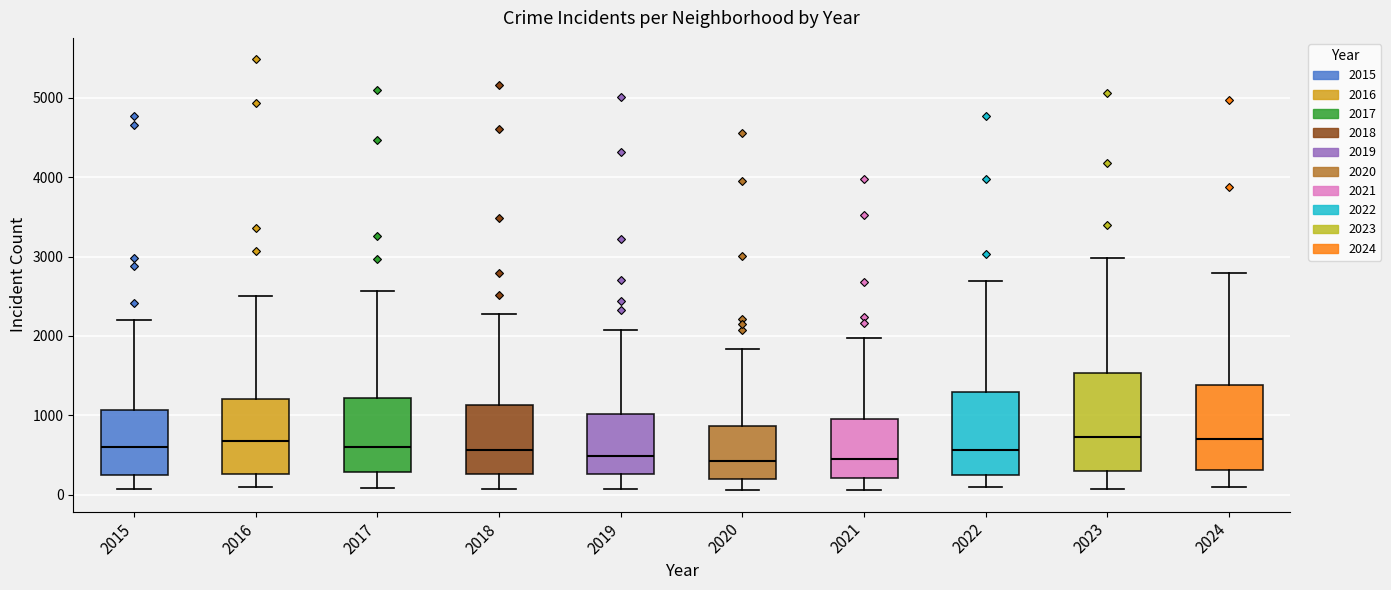

Reading left to right, transcribe this box plot: for each box, give where its median line is, the range the box spans, and where its two whiskers end, as read against the y-axis. The values are not printed on the chart, so give them approximately, as read against the axis.

2015: median 600, box 300 to 1100, whiskers 100 to 2200
2016: median 700, box 300 to 1200, whiskers 100 to 2500
2017: median 600, box 300 to 1200, whiskers 100 to 2600
2018: median 600, box 300 to 1100, whiskers 100 to 2300
2019: median 500, box 300 to 1000, whiskers 100 to 2100
2020: median 400, box 200 to 900, whiskers 100 to 1800
2021: median 500, box 200 to 900, whiskers 100 to 2000
2022: median 600, box 300 to 1300, whiskers 100 to 2700
2023: median 700, box 300 to 1500, whiskers 100 to 3000
2024: median 700, box 300 to 1400, whiskers 100 to 2800